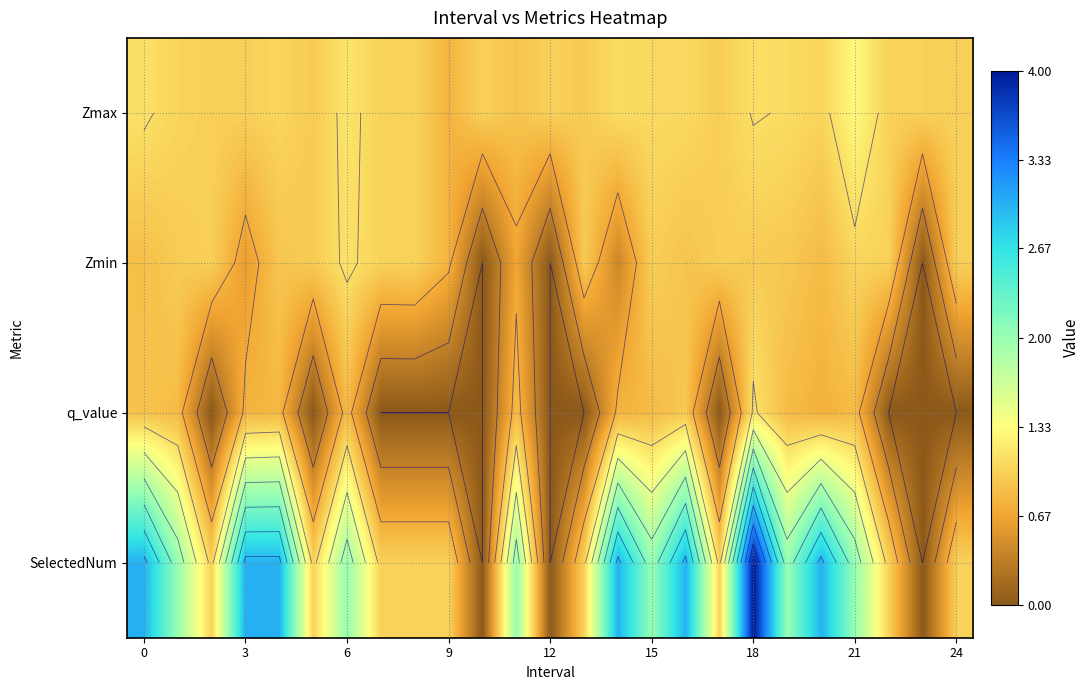

List the series in order of their peak value, highest first.

SelectedNum, Zmax, Zmin, q_value